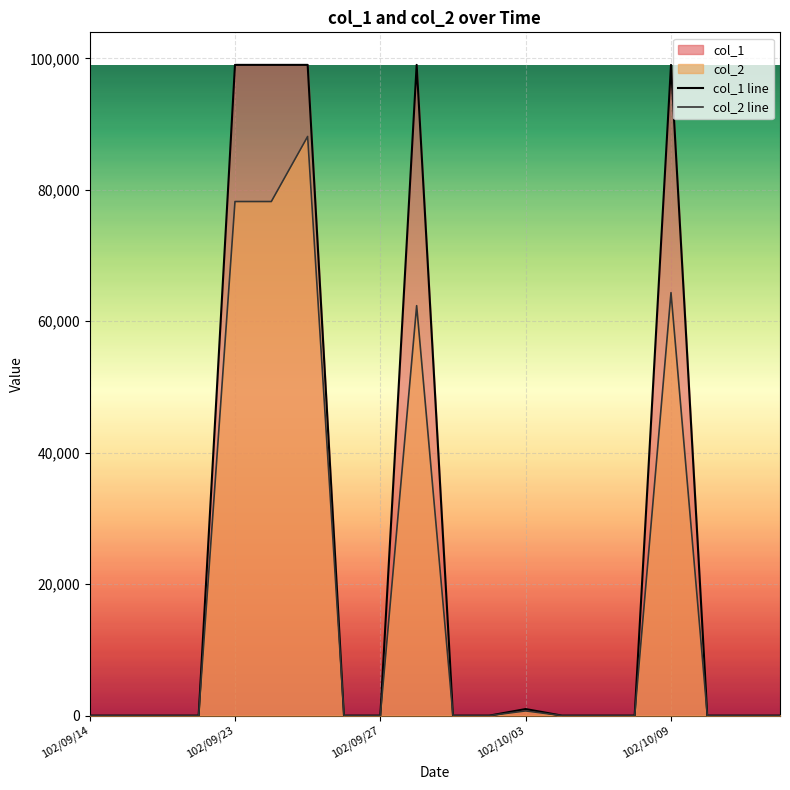

The col_2 line series shows 31362 at 10. True or false?

False